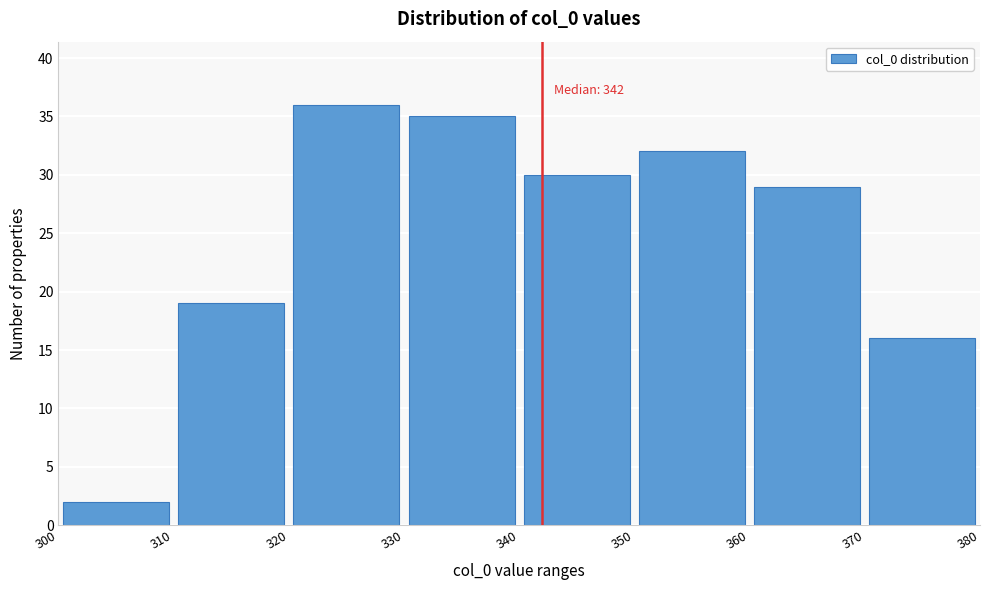

Over which range of the x-axis is the bar tallest?

320 to 330